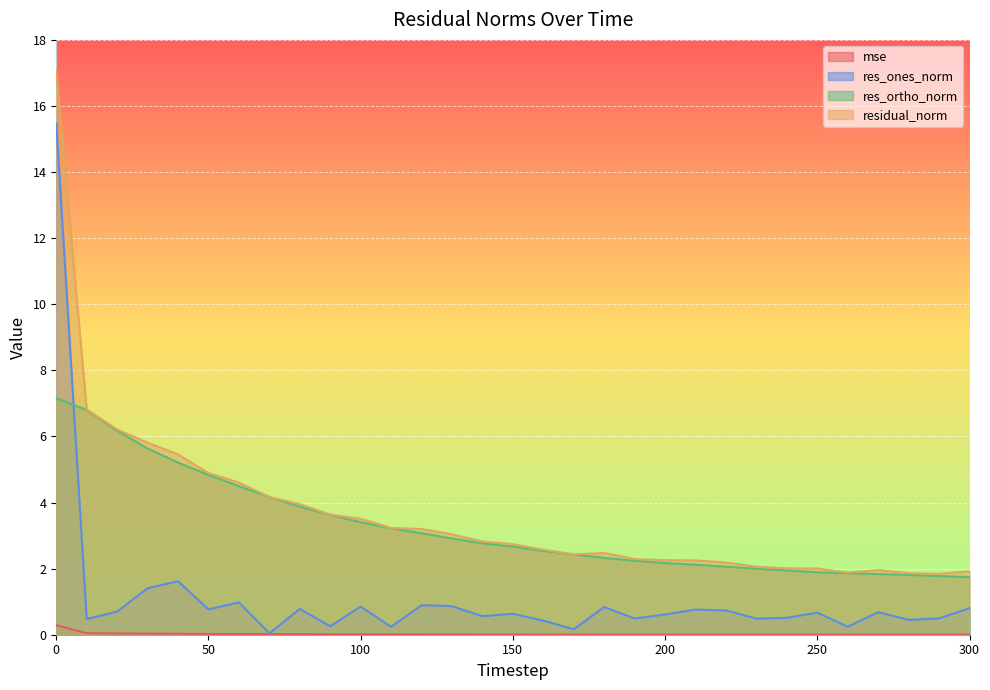

True or false: mse and res_ortho_norm intersect in this chart.

False